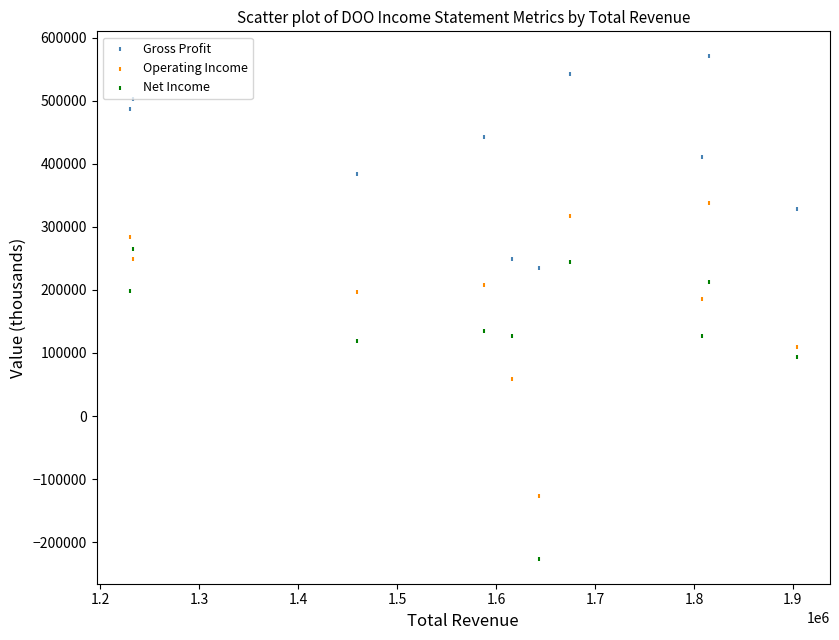

Across all series, what Y value is closest to 172050?

185500